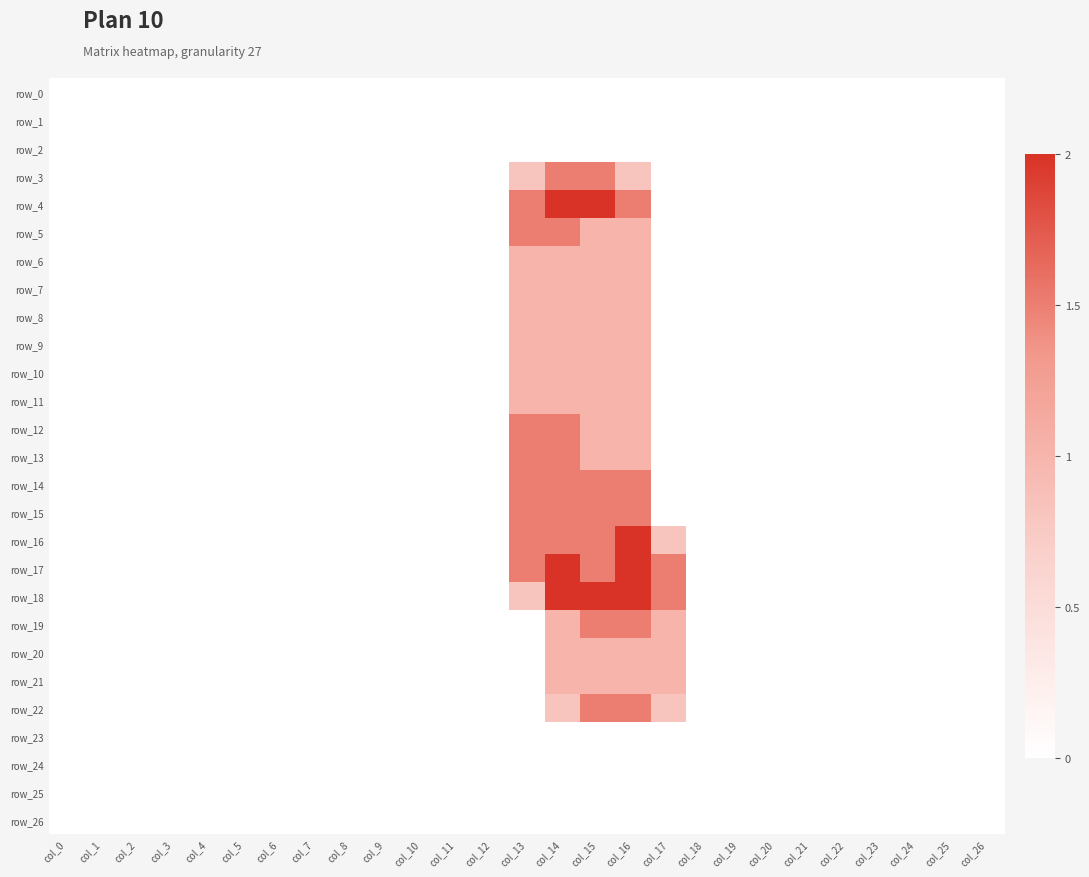

How many series are shown in this chart?

27